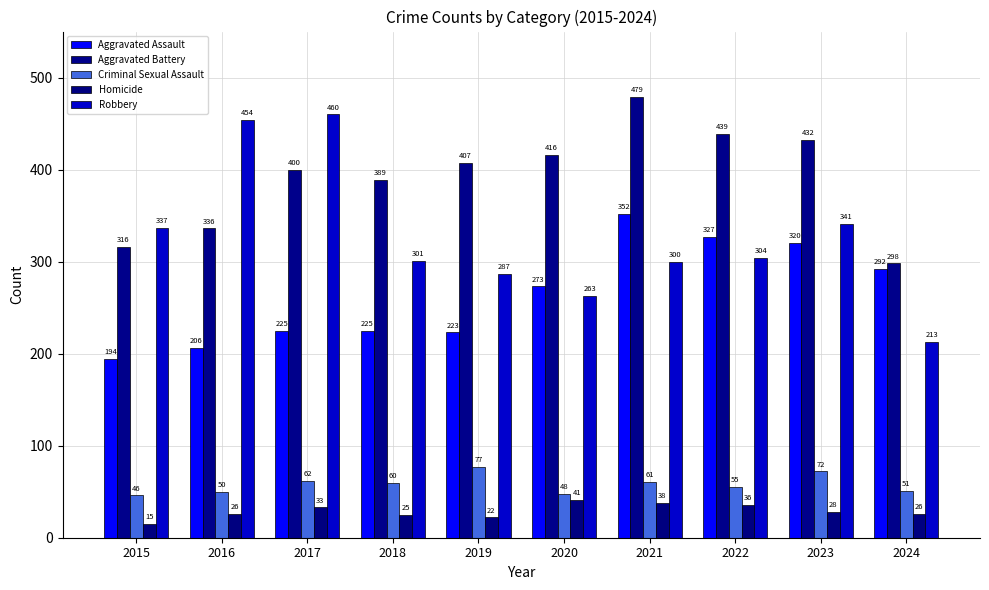

Which series has the largest total across all categories?

Aggravated Battery